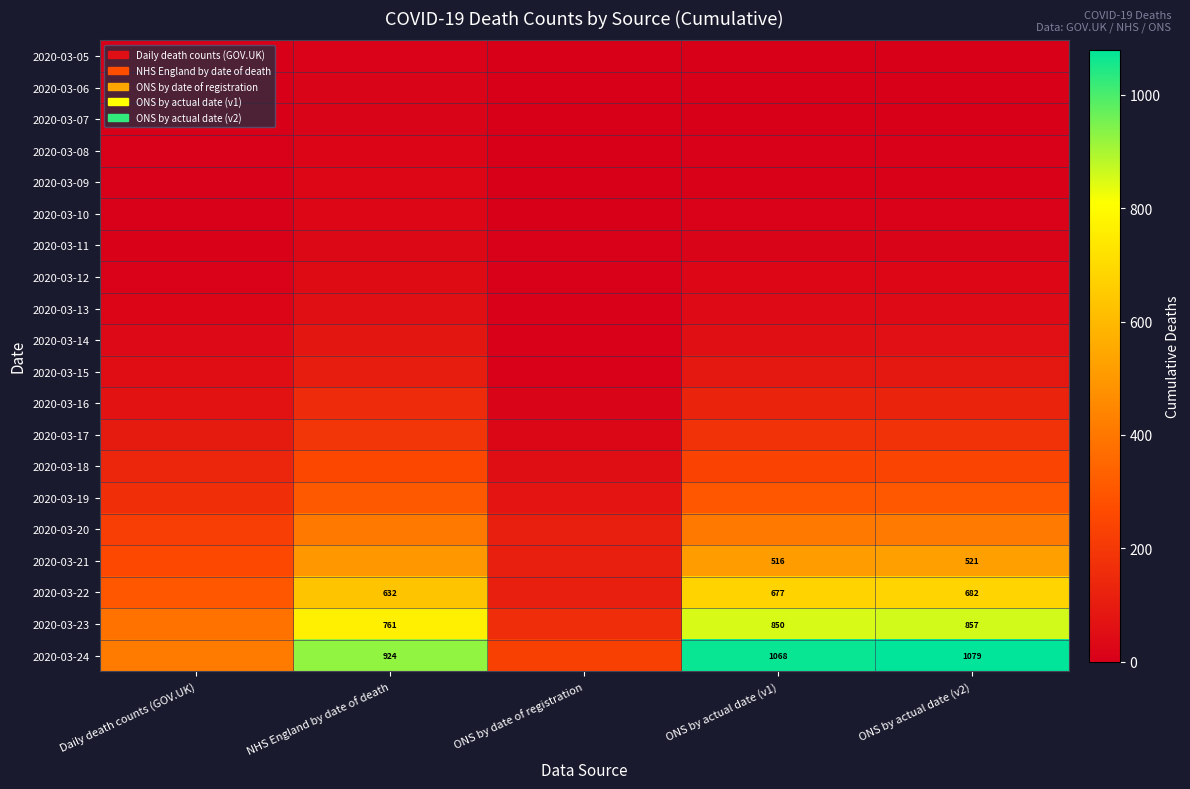

What is the total value across all series at NHS England by date of death?

4550